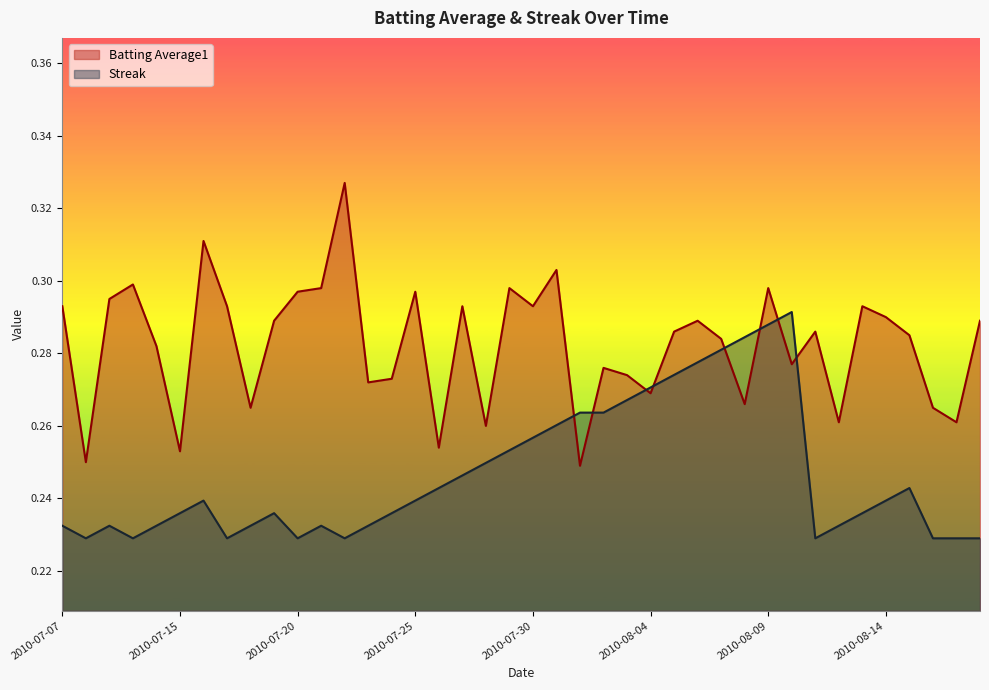

True or false: Streak and Batting Average1 intersect in this chart.

True